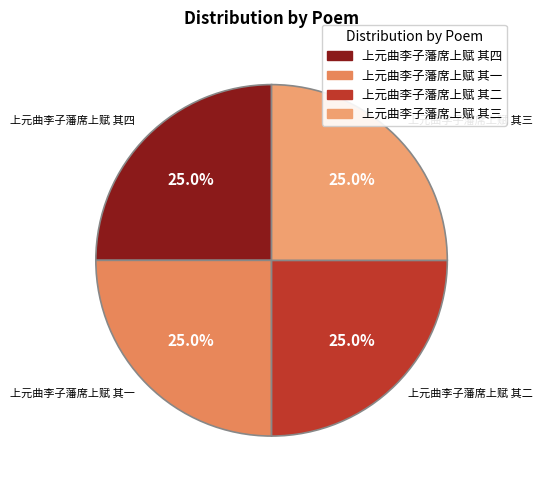

To the nearest percent, what portion does 上元曲李子藩席上赋 其二 represent?

25%